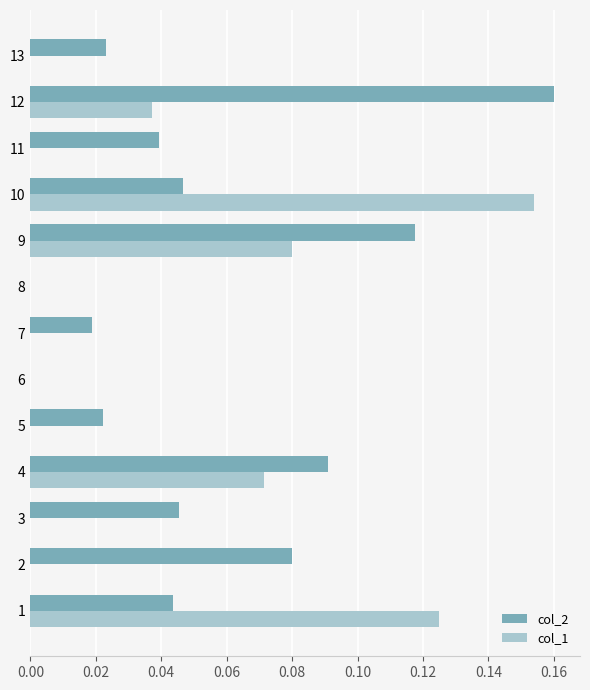

Between 1 and 9, which series saw the biggest shift?

col_2